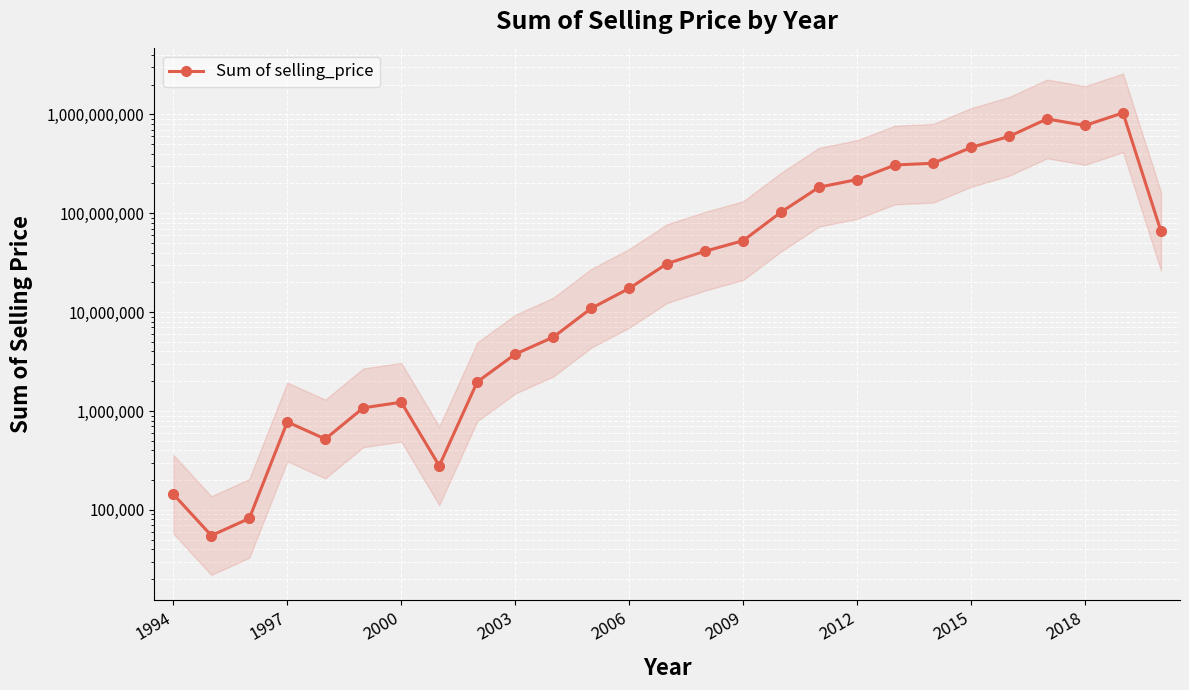

How many lines are shown in the chart?

1